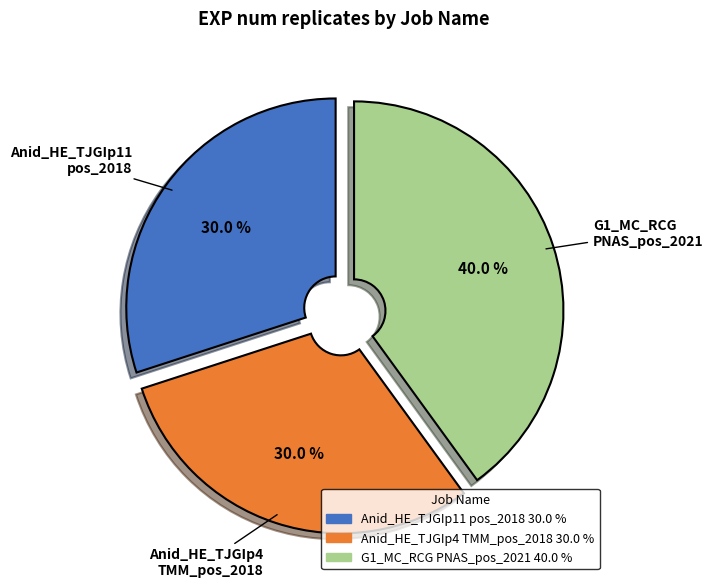

Is there any slice that represents more than half of the pie?

No